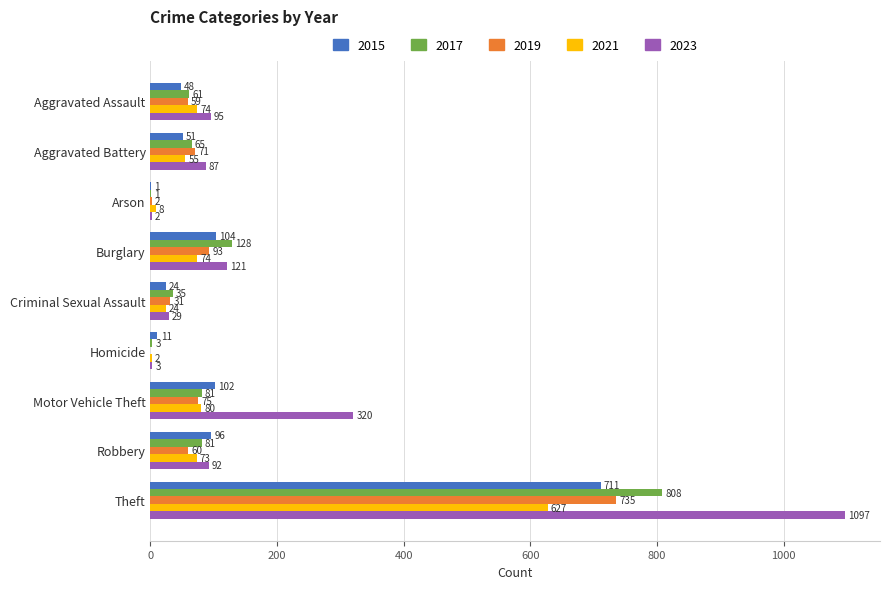

At which category is the sum across all series the highest?

Theft